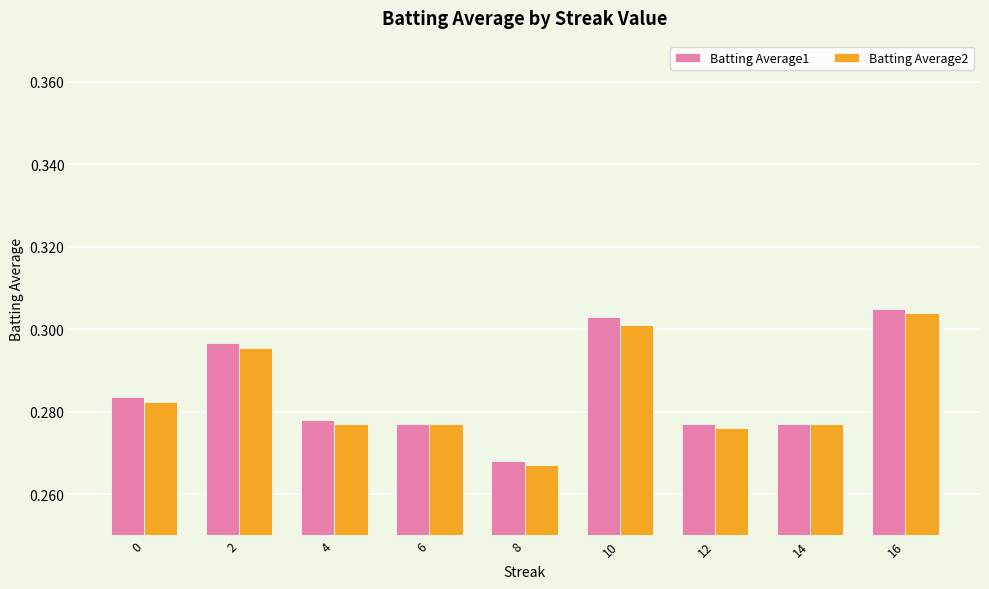

At which label is Batting Average2 closest to 0?

8